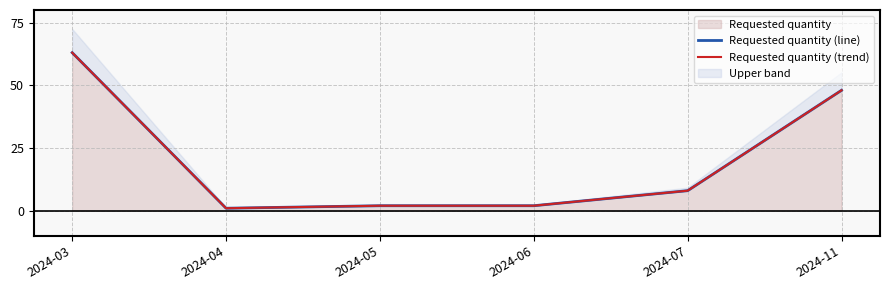

What is the value of the Requested quantity (line) point at the 5th from the left?

8